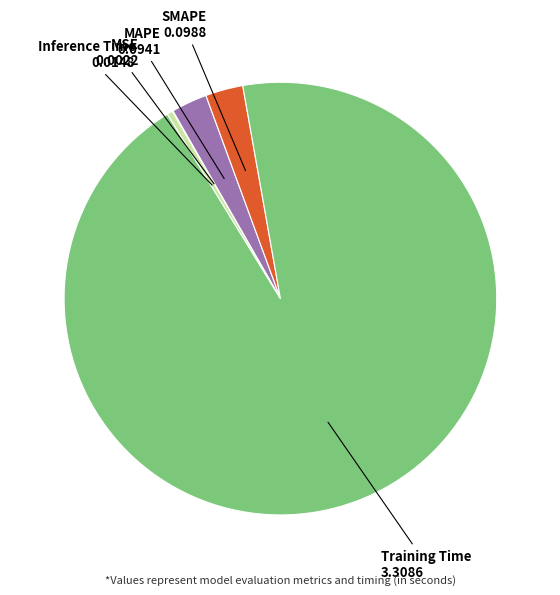

Is the sum of SMAPE and Inference Time greater than half?

No